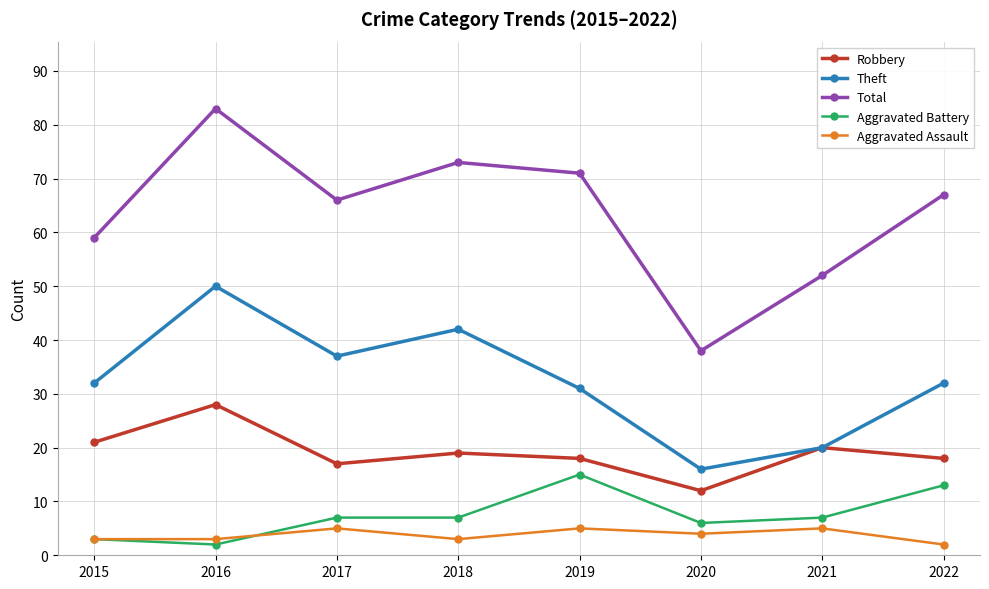

Rank the series by their maximum value, from highest to lowest.

Total, Theft, Robbery, Aggravated Battery, Aggravated Assault